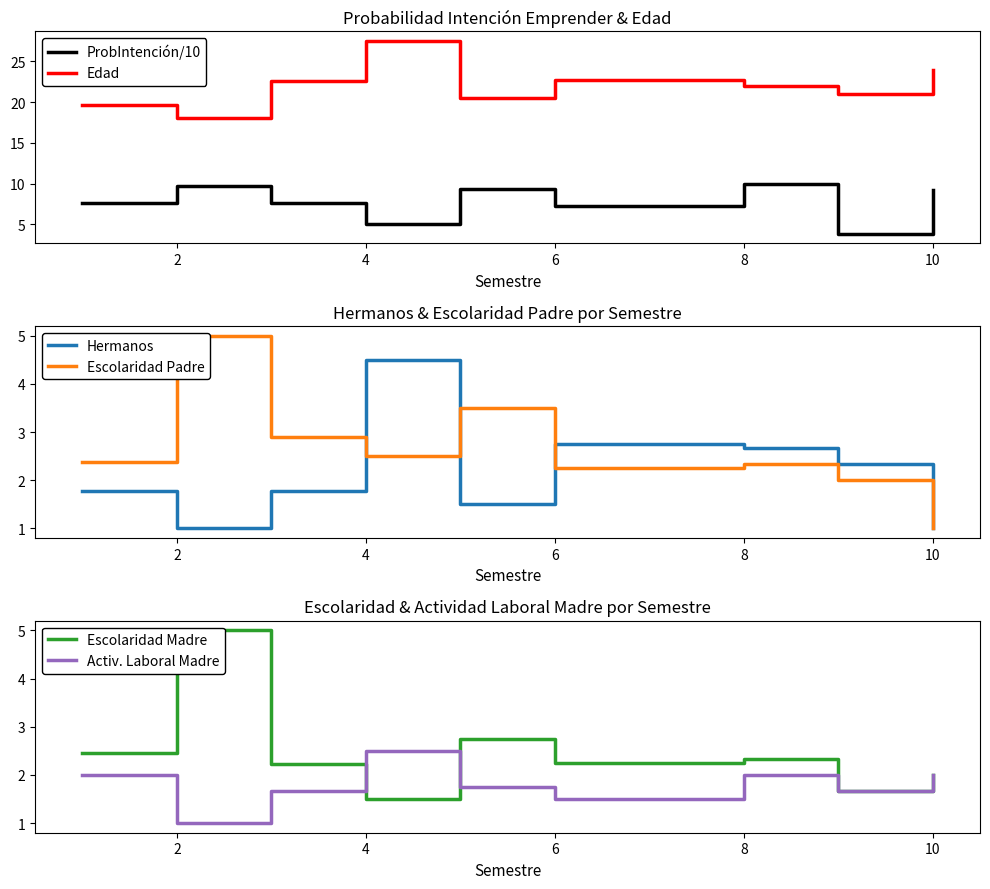

What is the average value of the ProbIntención/10 series?

7.7